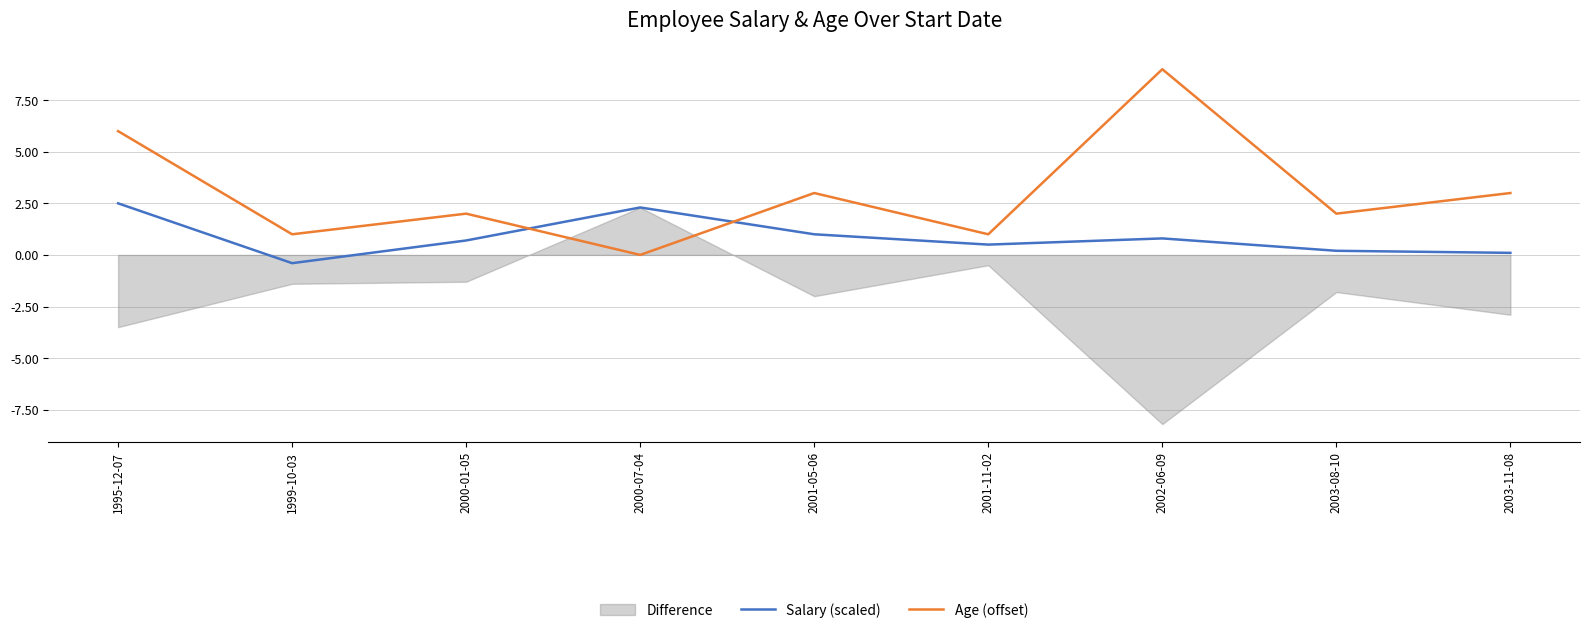

Between 1999-10-03 and 2000-01-05, which series saw the biggest shift?

Salary (scaled)